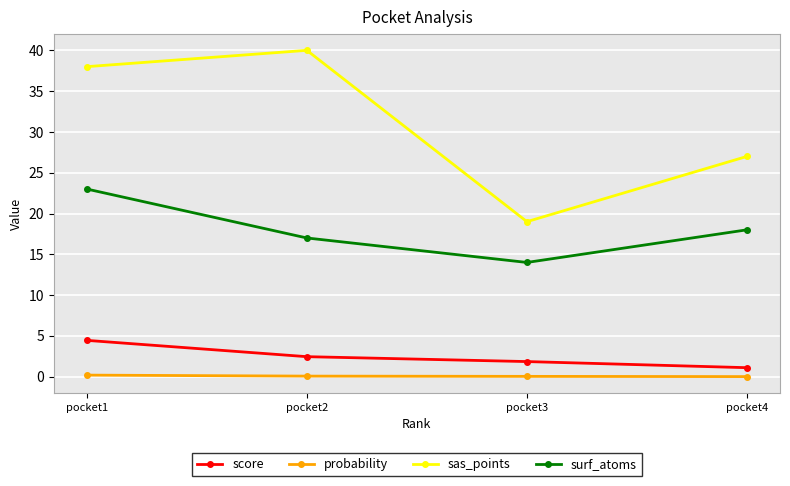

At how many categories does at least one series exceed 26?

3